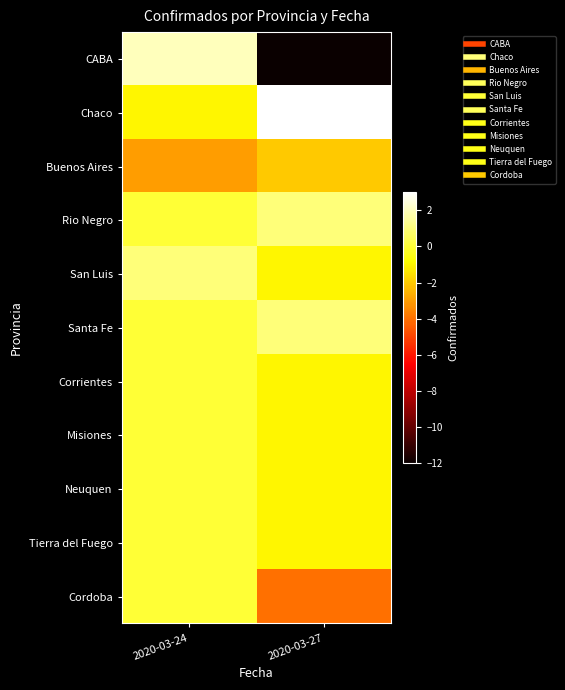

At which category is the sum across all series the highest?

2020-03-24